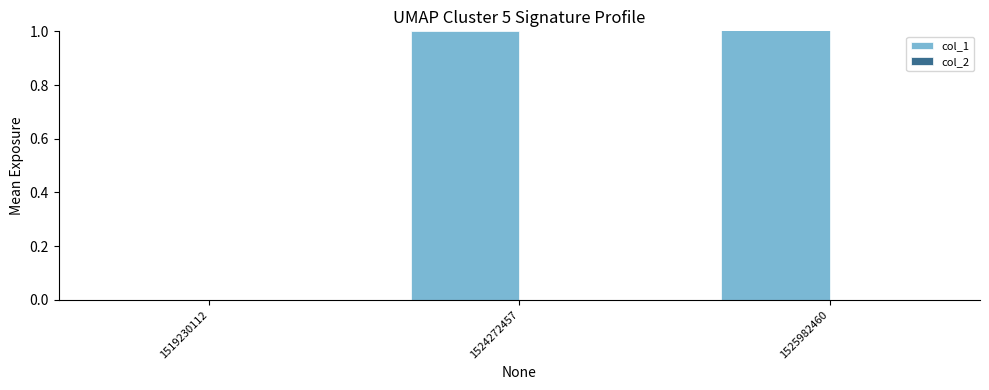

Where is col_1 nearest to the value 1?

1524272457